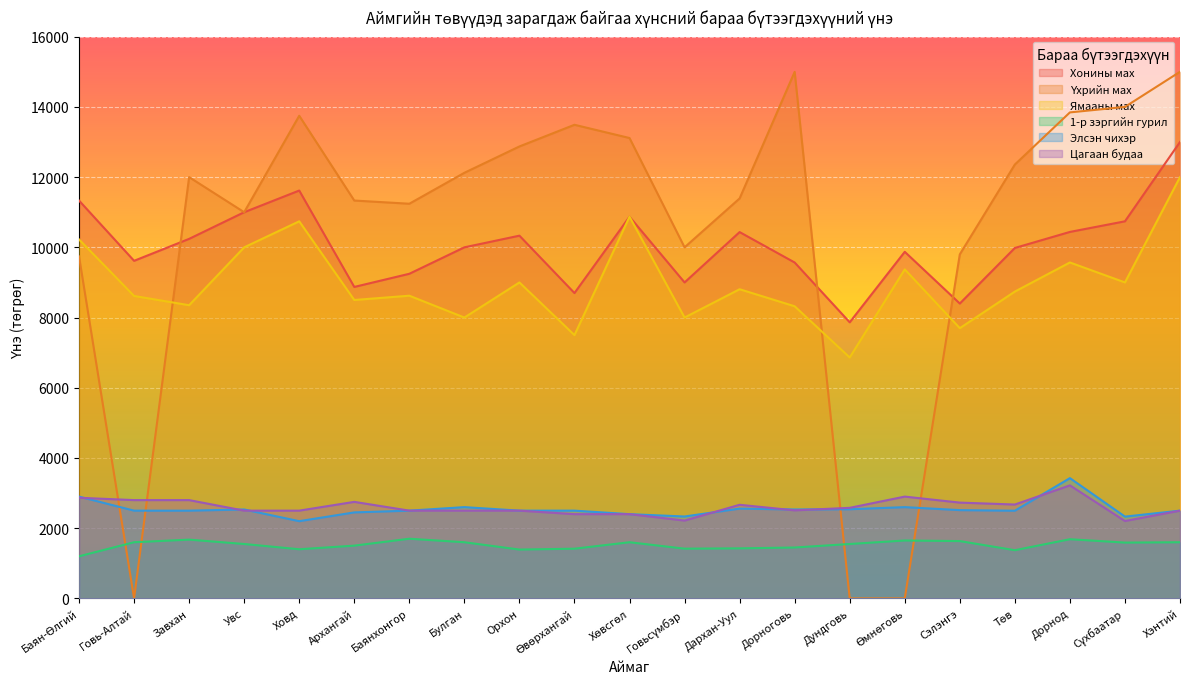

What is the label of the 14th point from the left?

Дорноговь